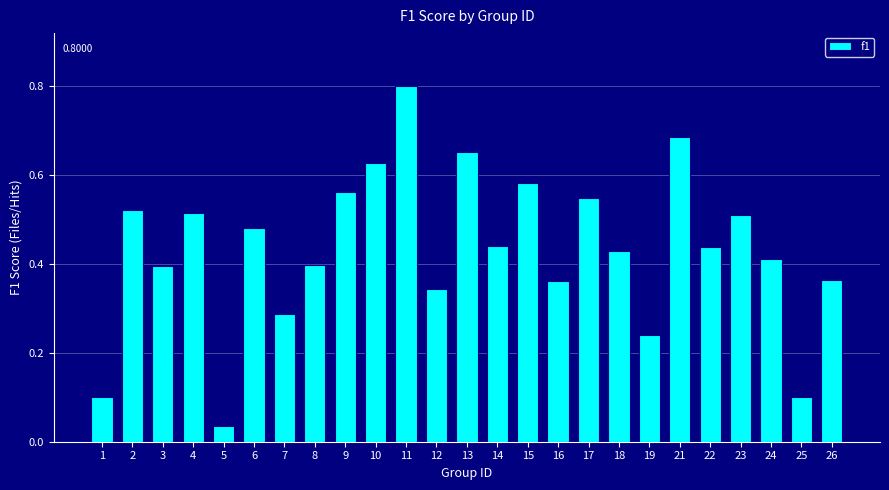

Which has a higher value, 16 or 1?

16